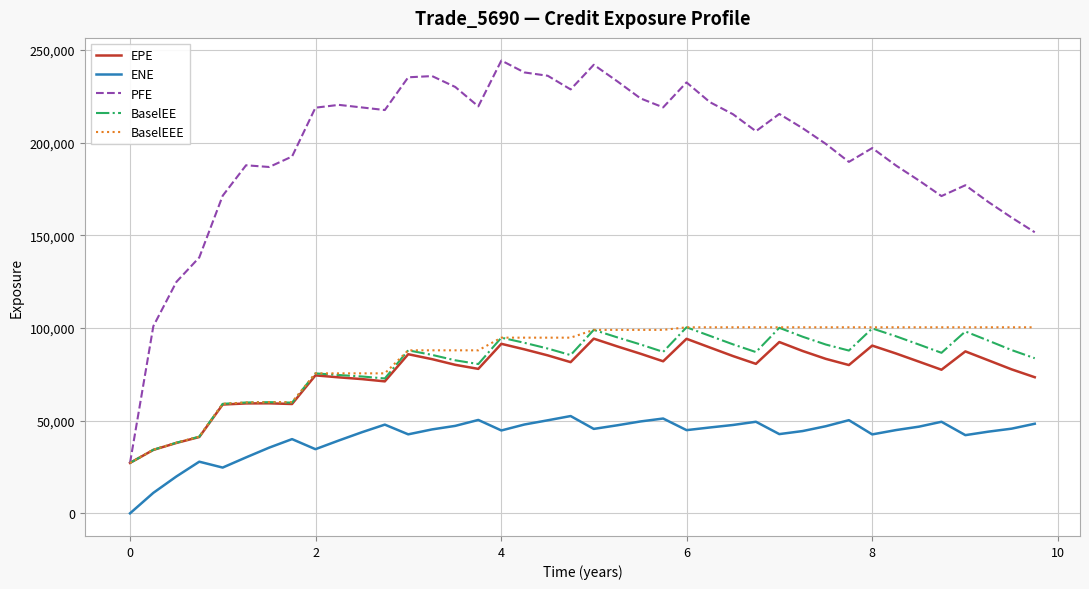

Which series has the largest range (max minus min)?

PFE